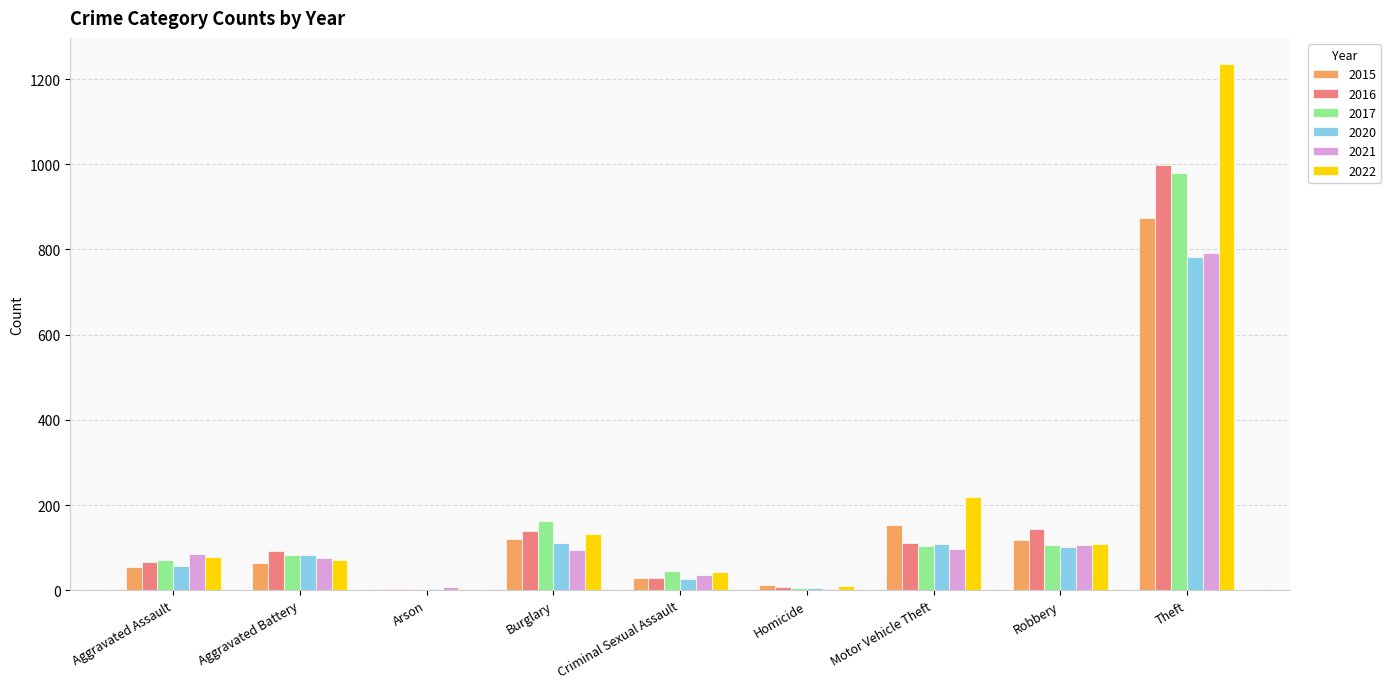

What is the sum of all 2016 values?

1589